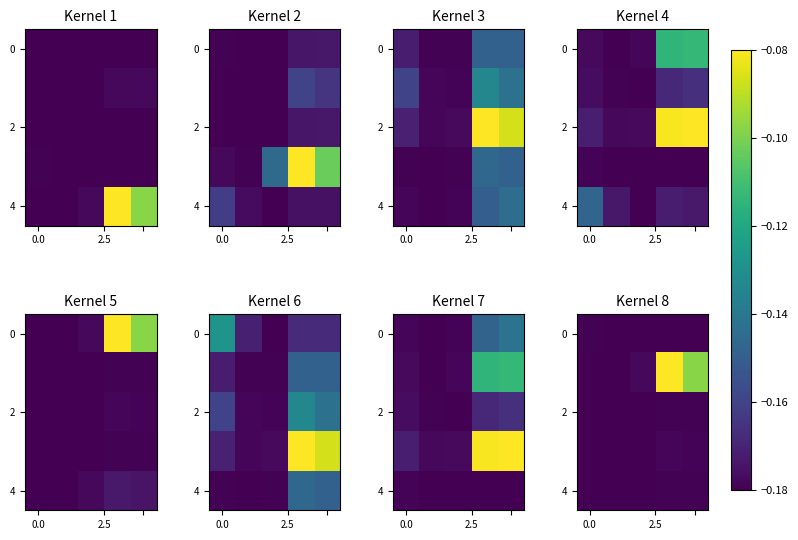

What is the sum of all 0 values?

-0.9